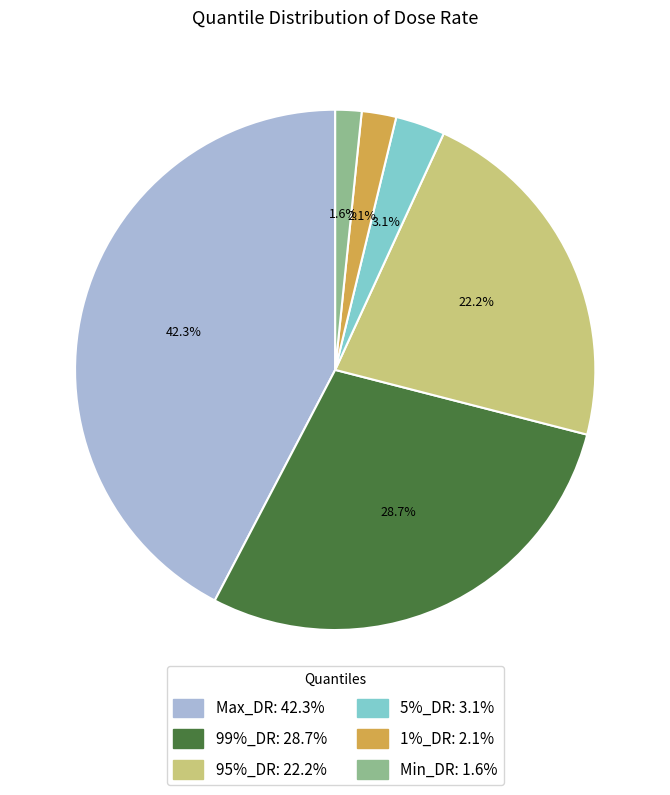

To the nearest percent, what portion does 95%_DR represent?

22%